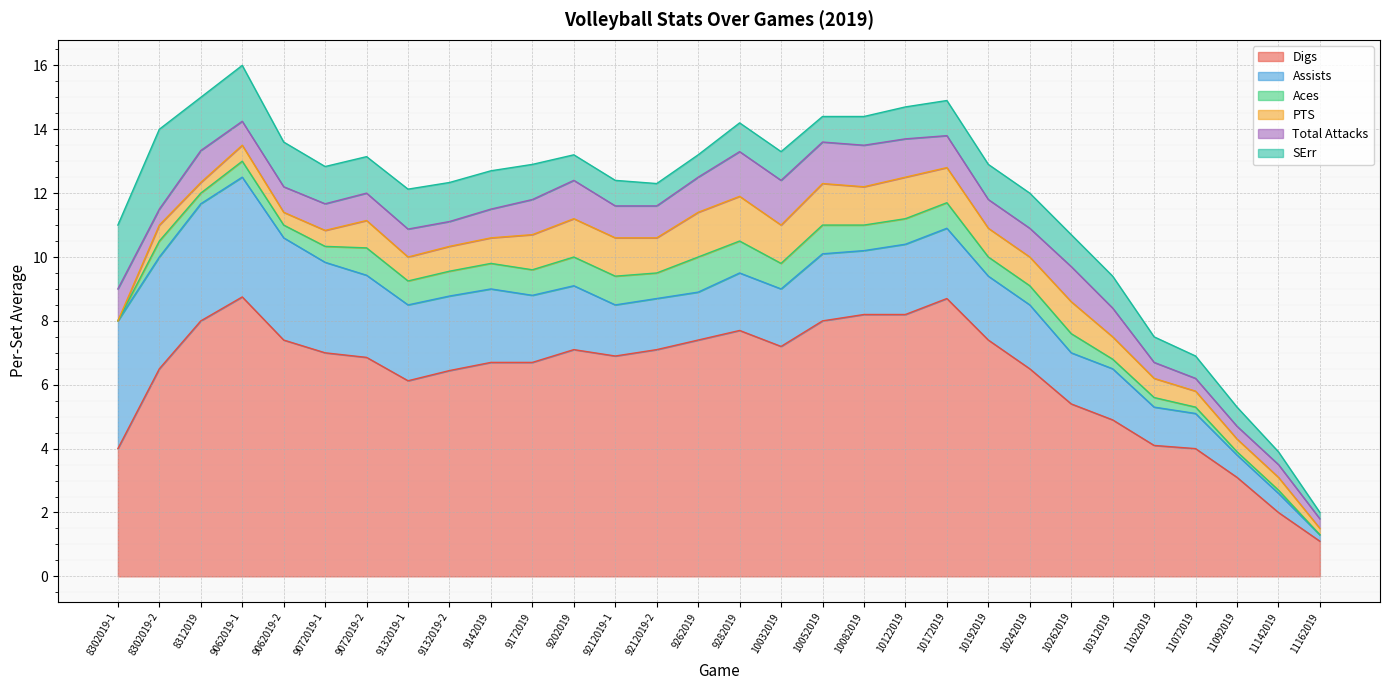

What value does the Total Attacks series have at 10192019?

0.9